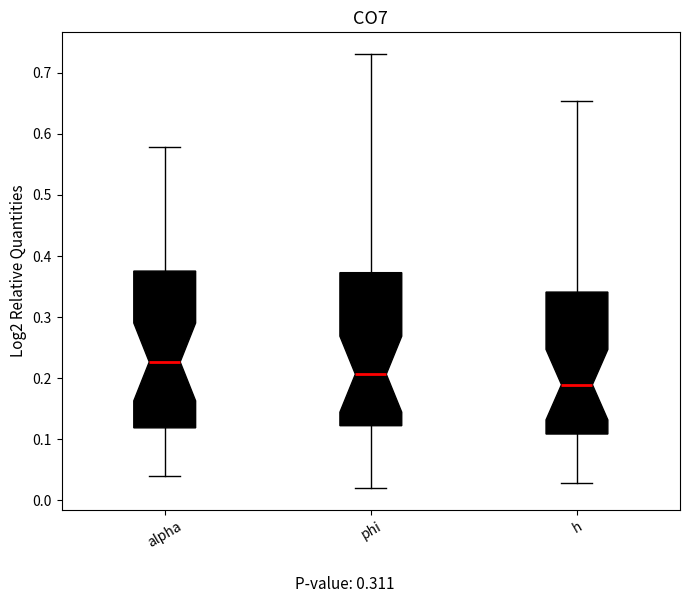

Reading left to right, read every box against the y-axis: the position of its median line, the range the box covers, and the ends of its whiskers. The values are not printed on the chart, so give them approximately, as read against the axis.

alpha: median 0.23, box 0.12 to 0.38, whiskers 0.04 to 0.58
phi: median 0.21, box 0.12 to 0.37, whiskers 0.02 to 0.73
h: median 0.19, box 0.11 to 0.34, whiskers 0.03 to 0.65